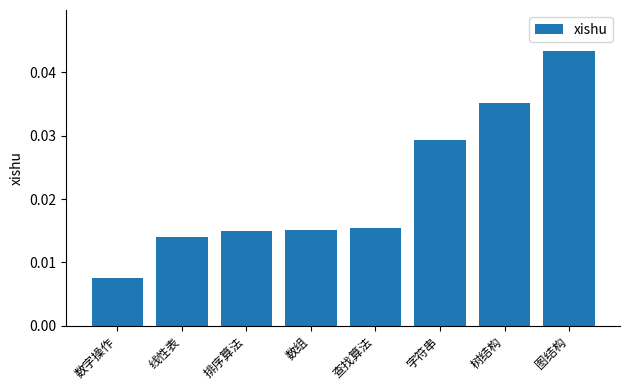

How many values are between 0 and 1?

8